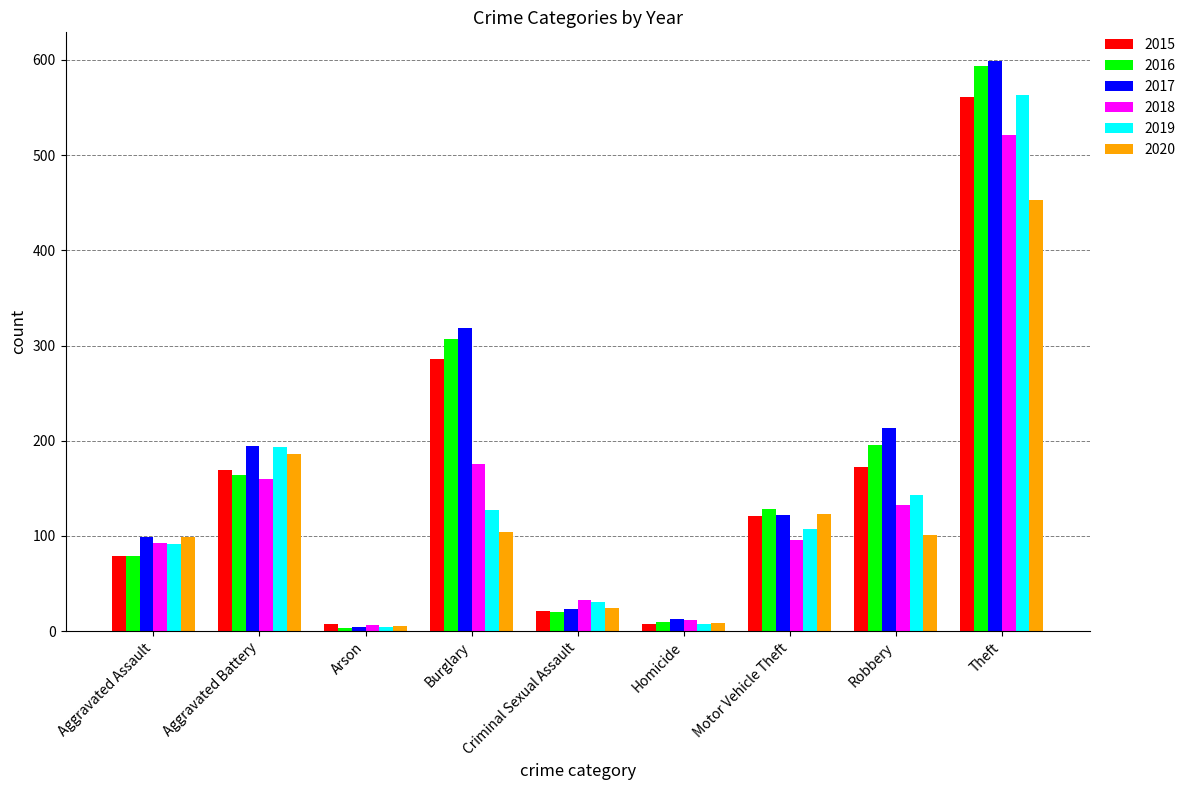

The value of 2017 at Robbery is 213. True or false?

True